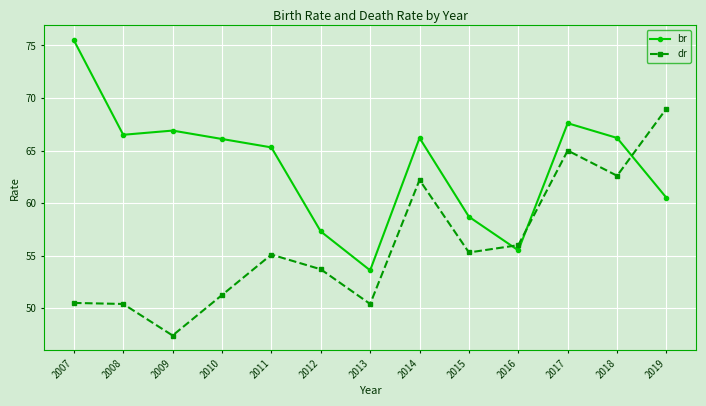

Which series changed the most between 2008 and 2009?

dr